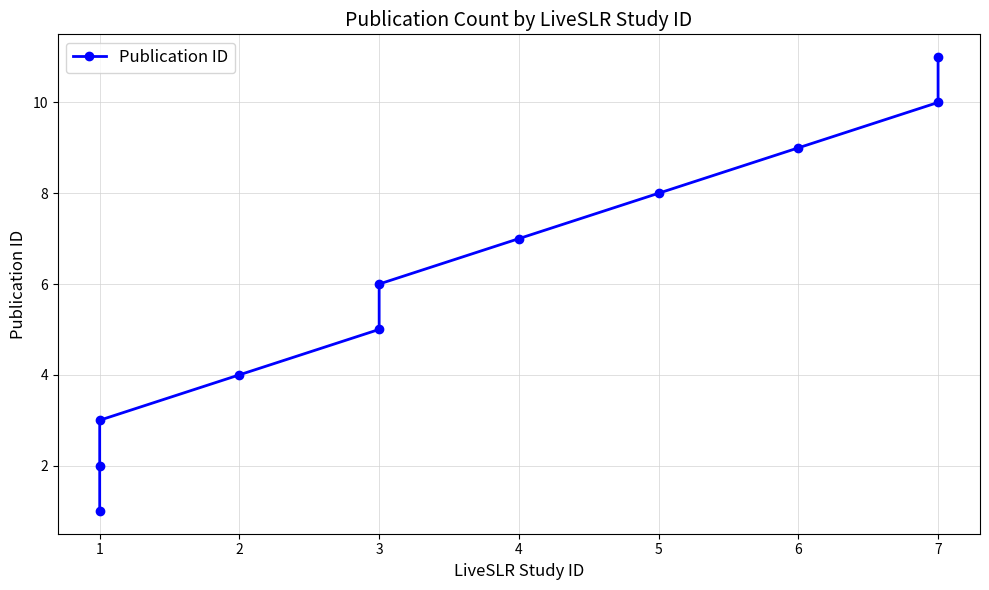

How many values are below 6?

5